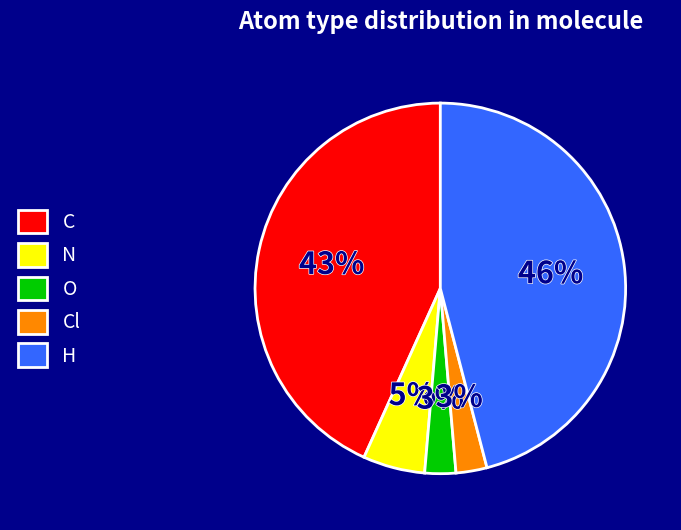

The Cl slice represents 11% of the pie. True or false?

False